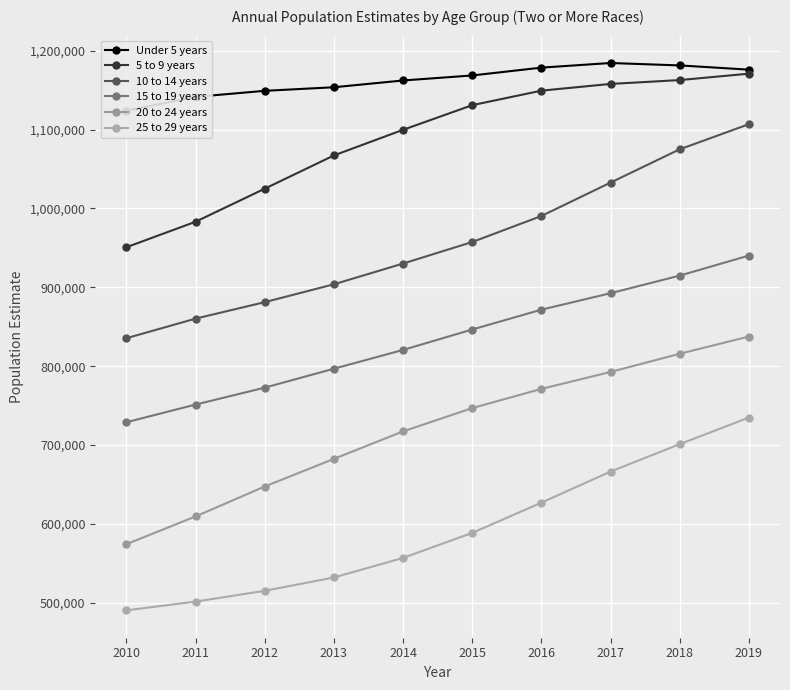

What is the total value across all series at 2019?

5966092